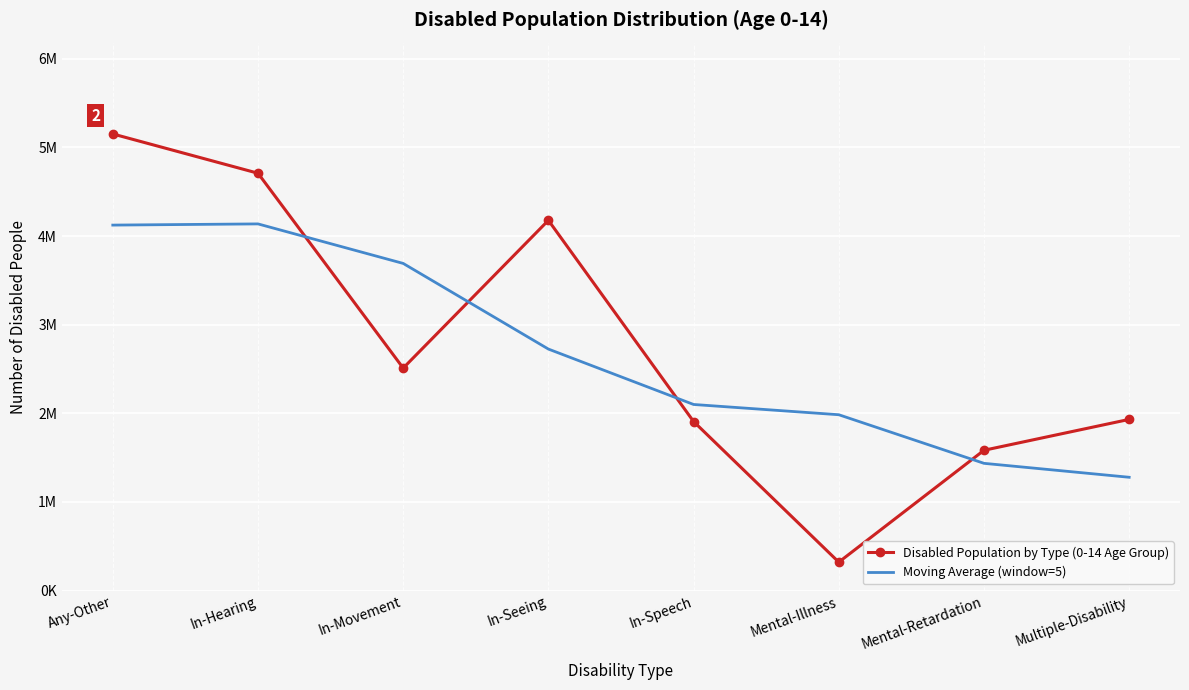

What are all the series names shown in the legend?

Disabled Population by Type (0-14 Age Group), Moving Average (window=5)